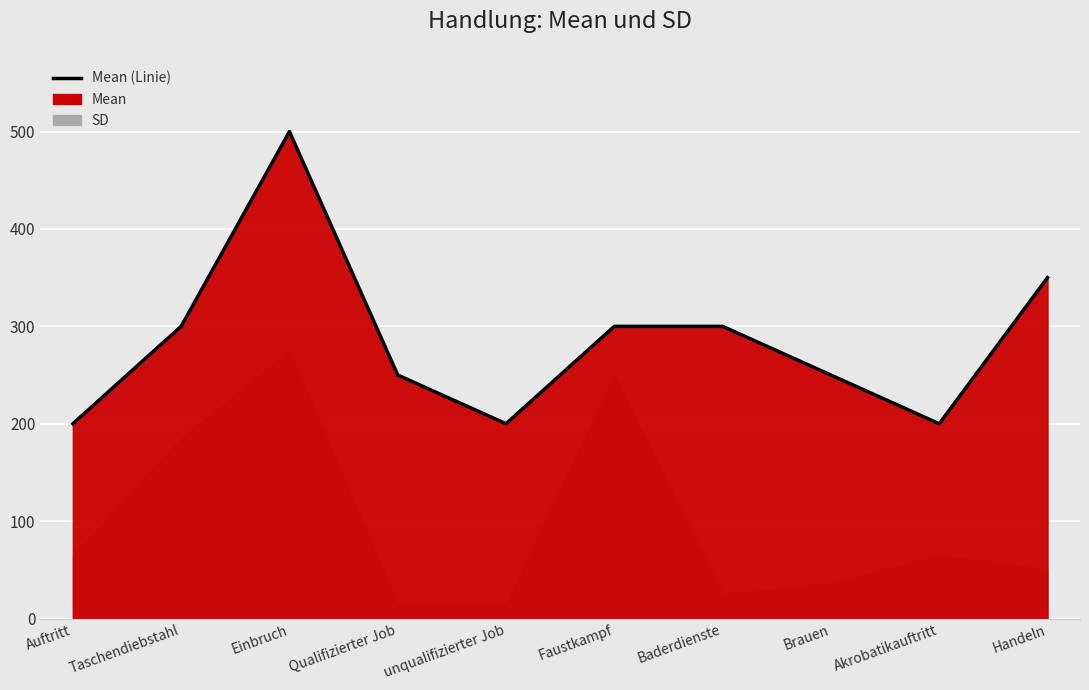

What is the greatest value displayed?

500